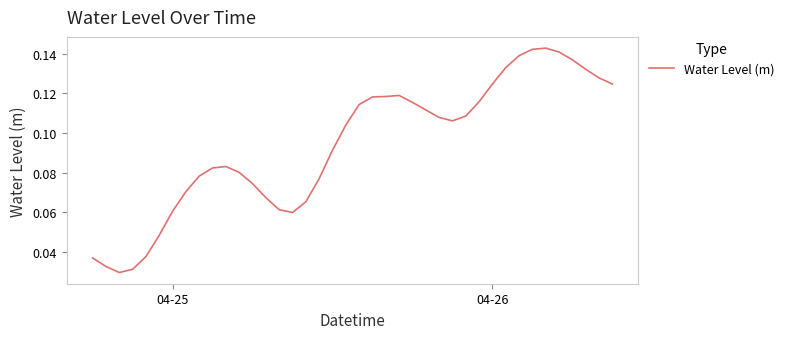

What is the greatest value displayed?

0.1